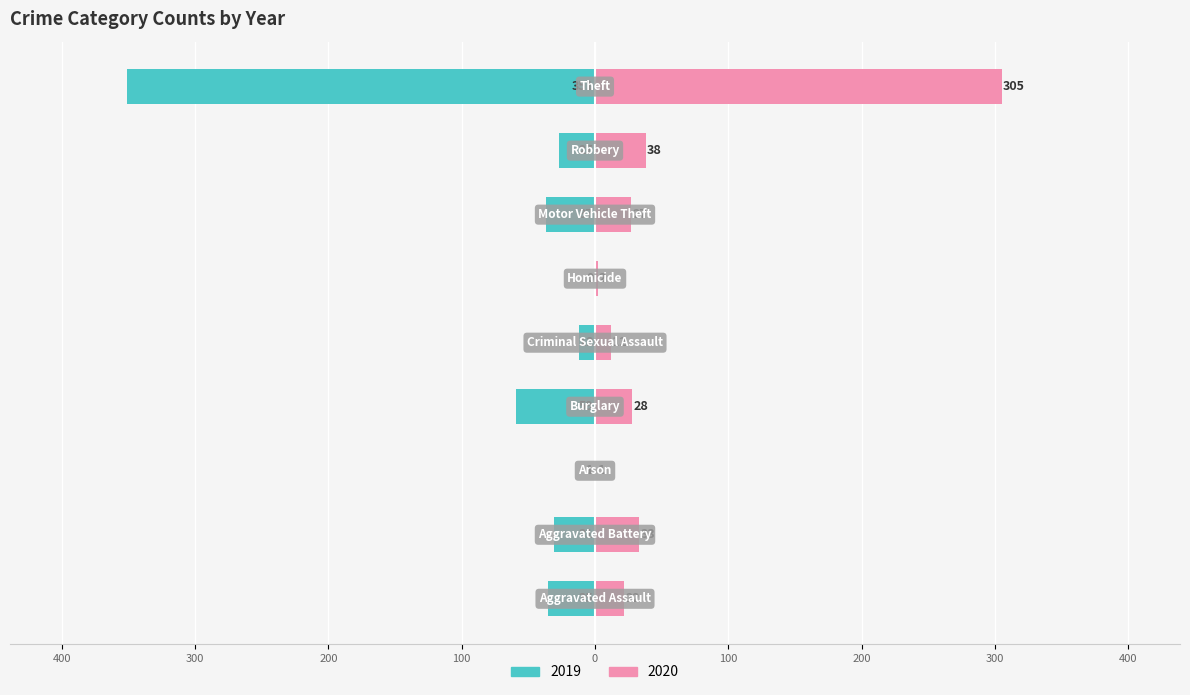

Rank the series at Robbery from highest to lowest value.

2020, 2019